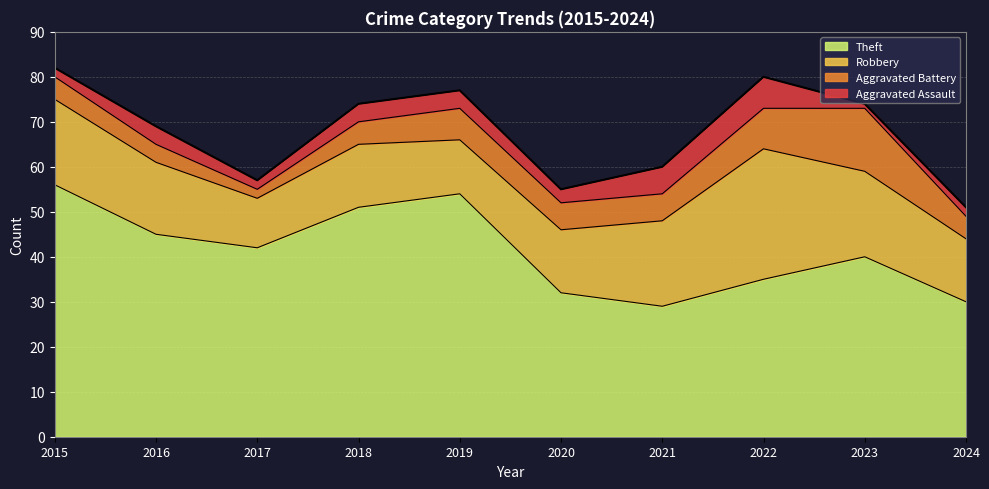

What is the average value of the Aggravated Battery series?

6